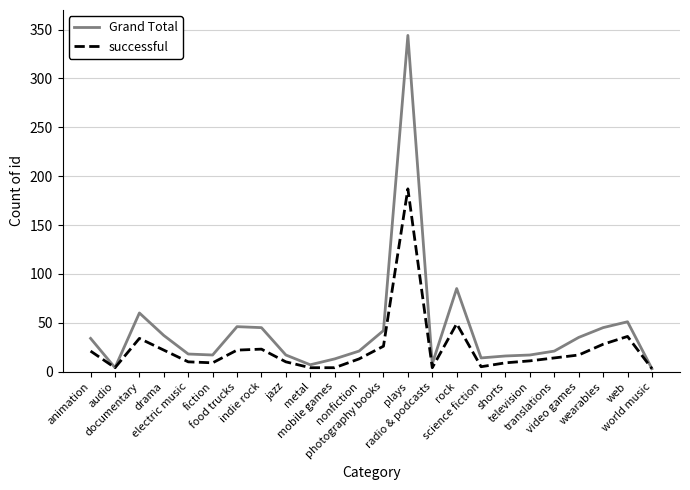

Rank the series by their maximum value, from highest to lowest.

Grand Total, successful